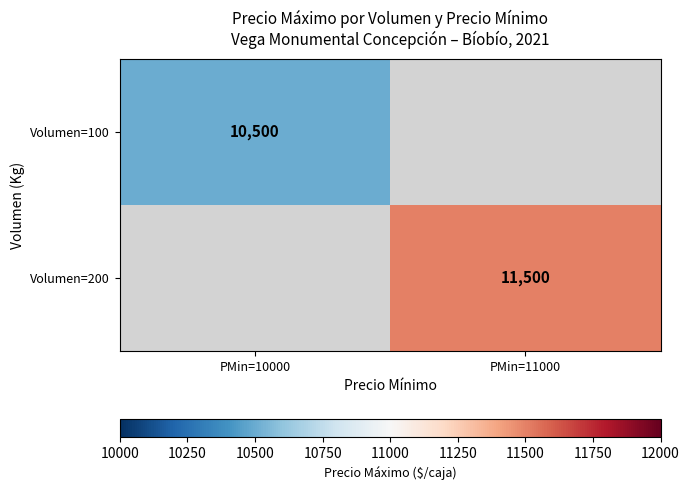

True or false: Volumen=100 has a value of 5707 at PMin=10000.

False